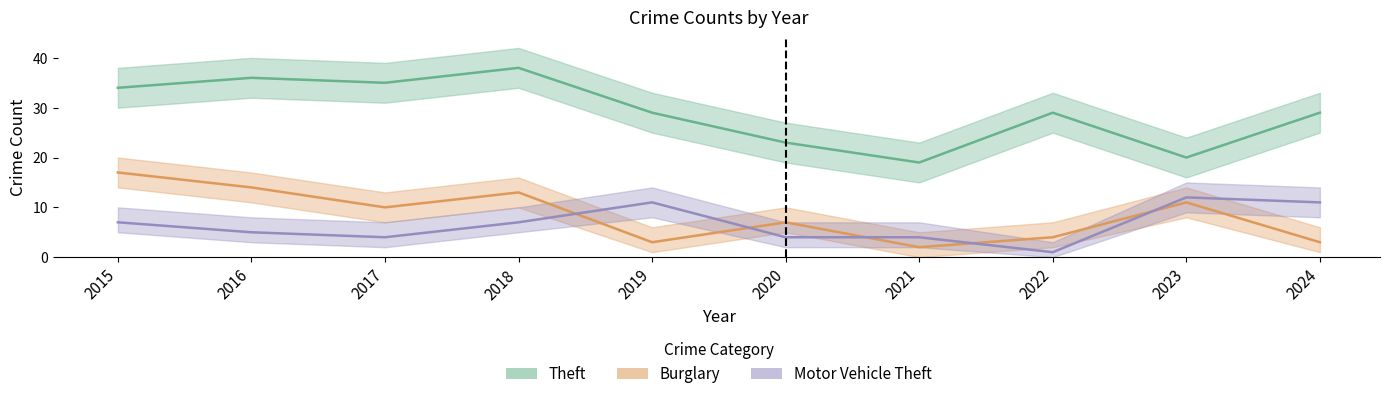

At 2017, list the series in order from largest to smallest.

Theft, Burglary, Motor Vehicle Theft